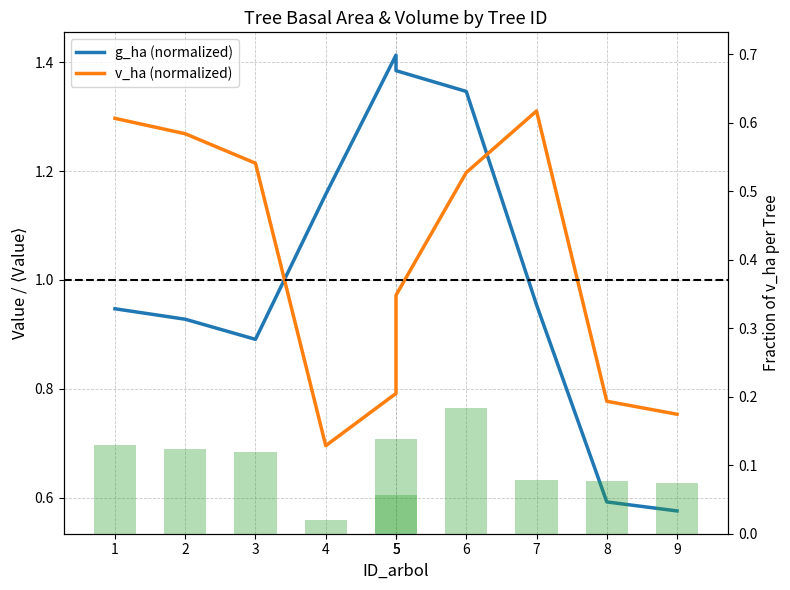

What is the approximate value of v_ha fraction at 5?

0.1